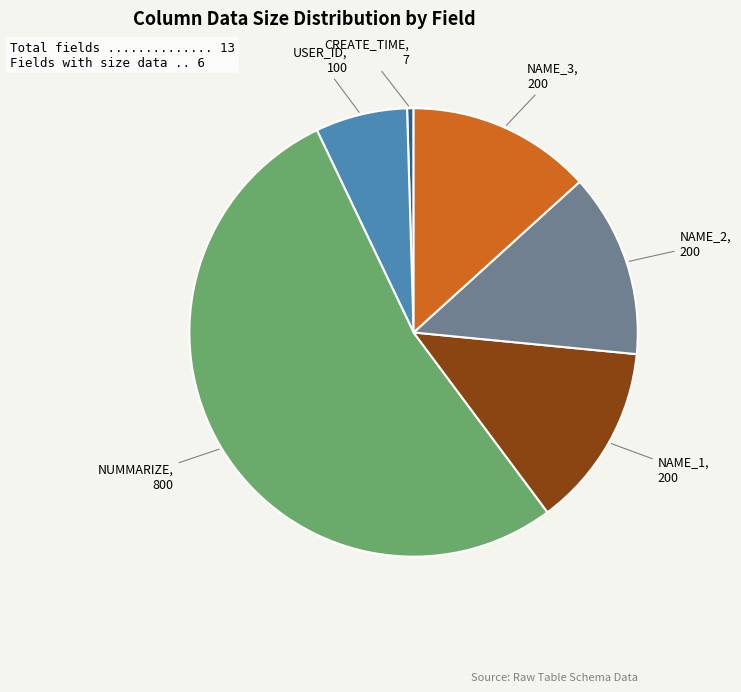

Count the number of slices in the pie.

6